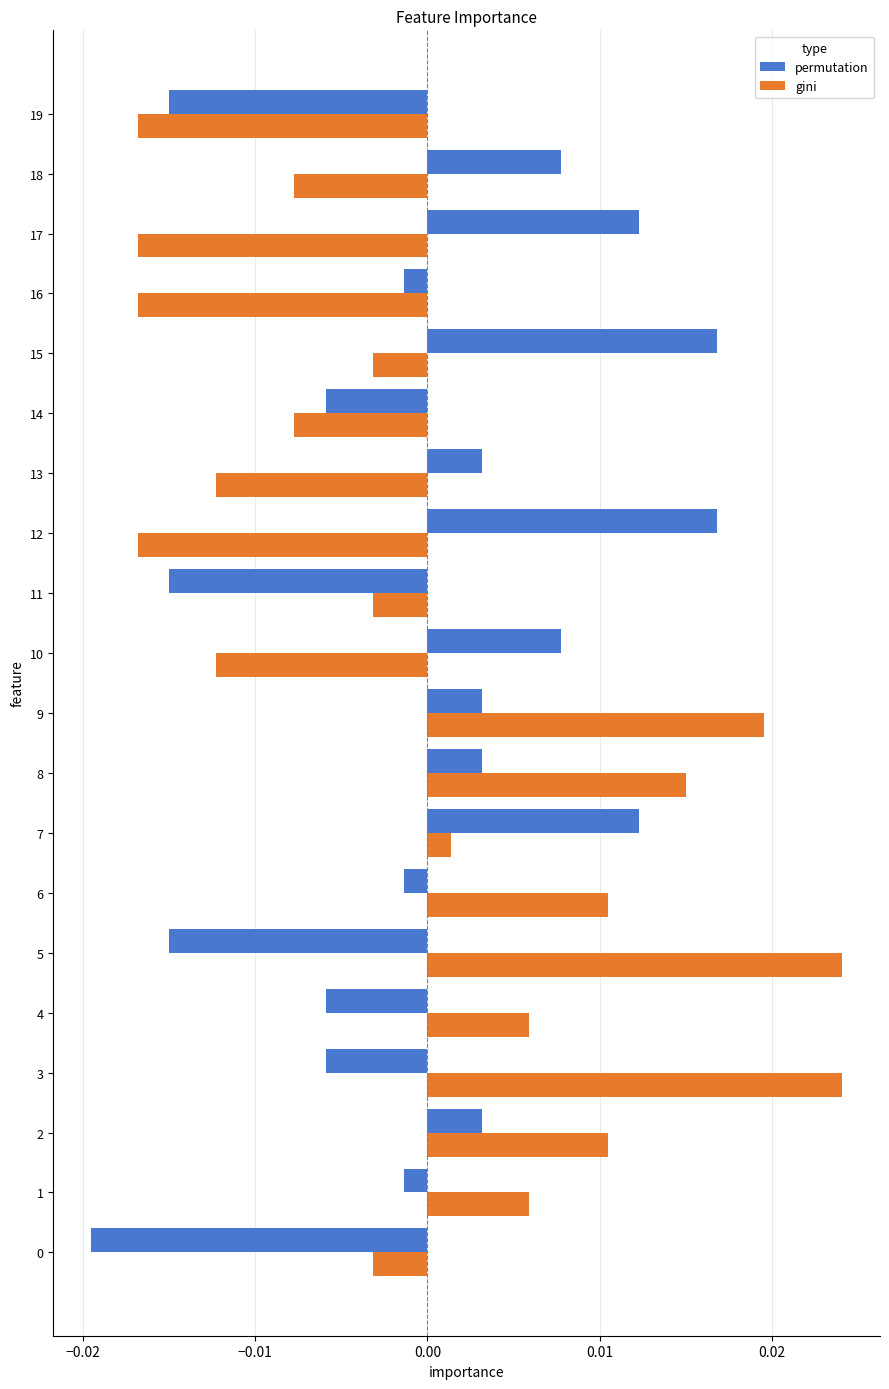

At 3, list the series in order from largest to smallest.

gini, permutation